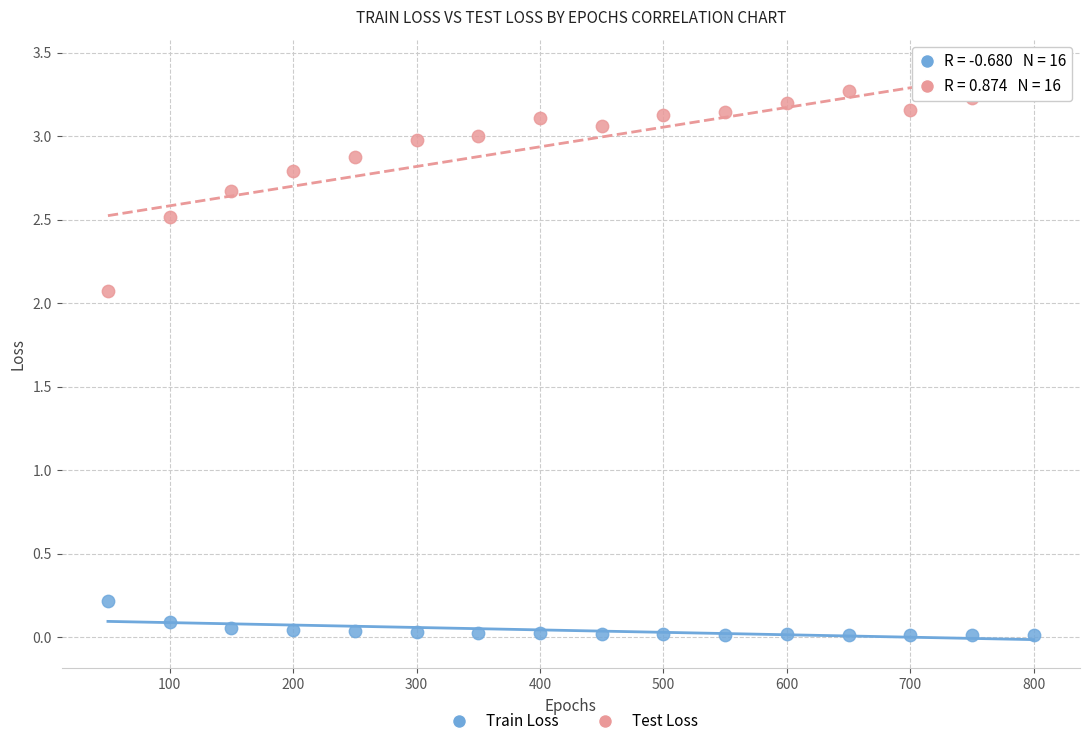

Which series reaches the maximum Y coordinate?

Test Loss